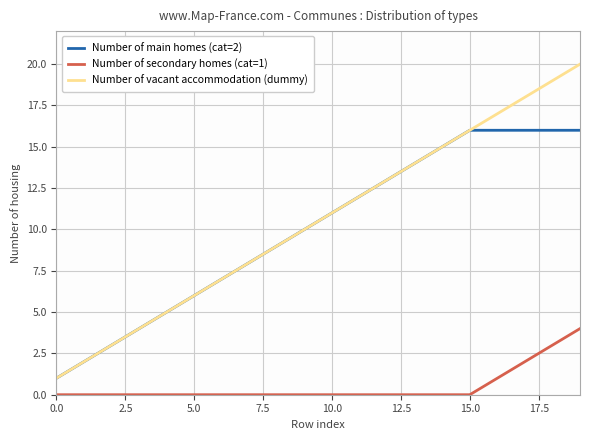

How many series are shown in this chart?

3